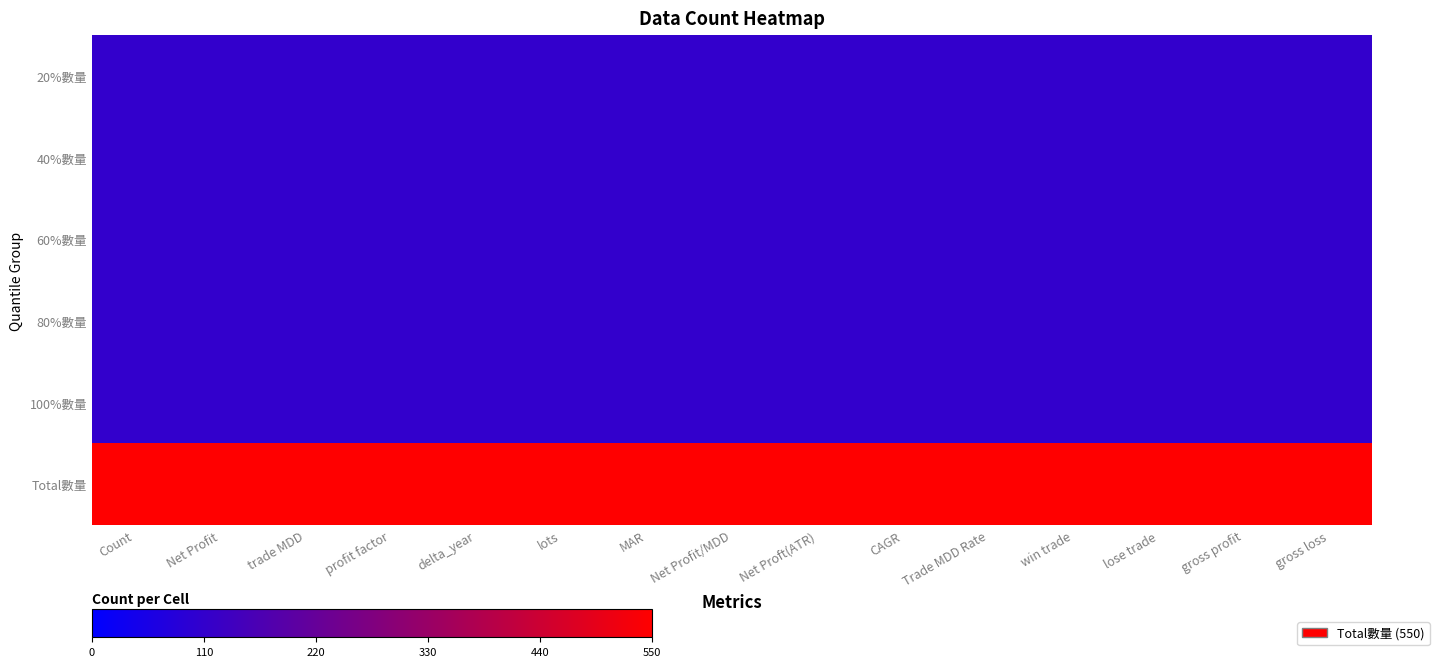

What is the total value across all series at Count?

1100